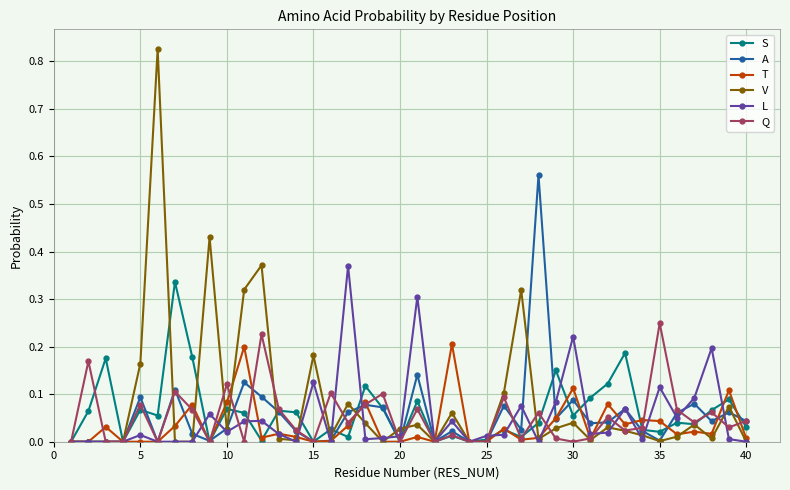

True or false: Q has more than 0 points higher than both neighbors.

True